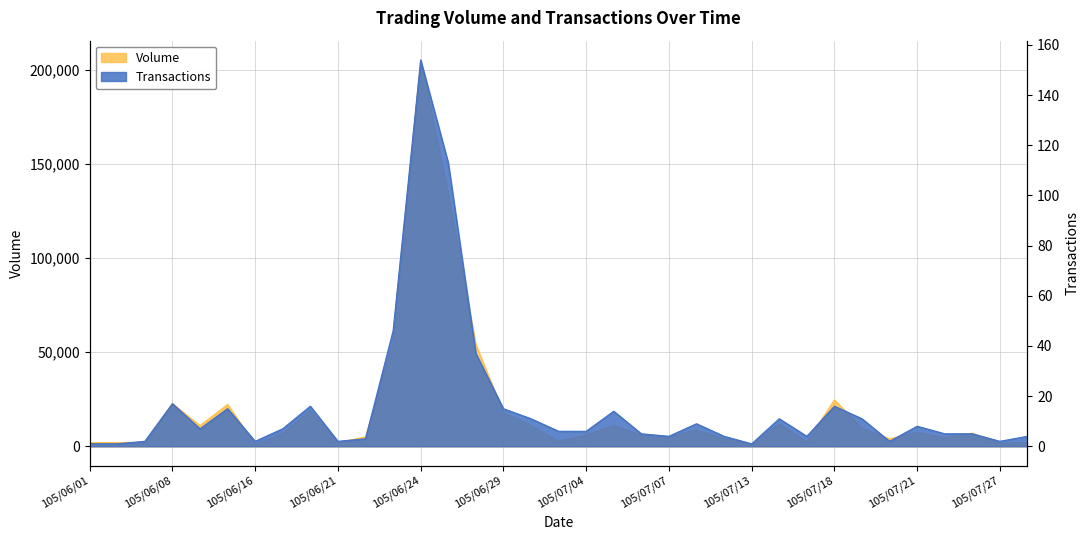

How many data points in Transactions are above 6?

17